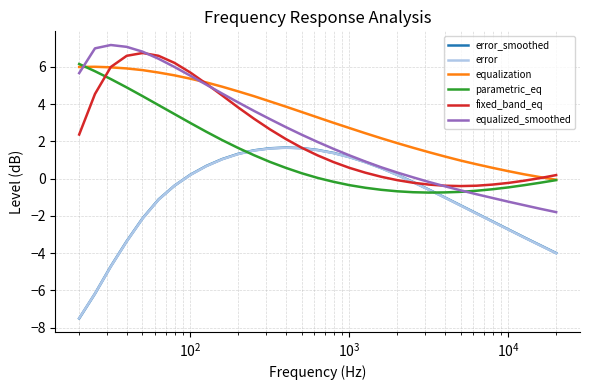

Which series has the largest total across all categories?

equalization